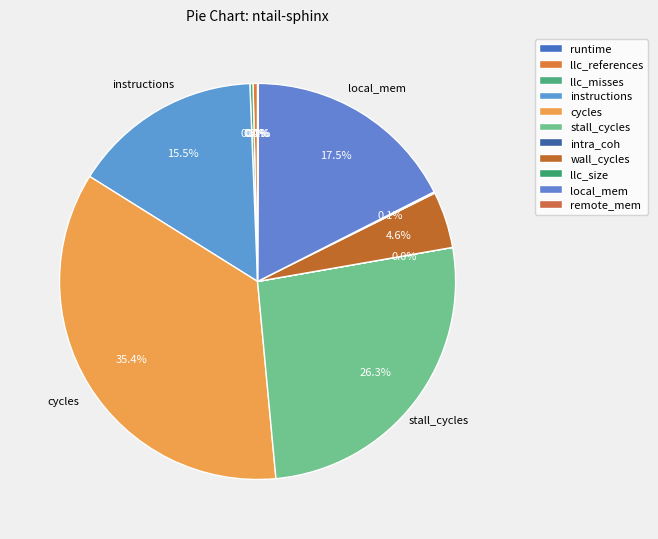

How many segments does this pie chart have?

11